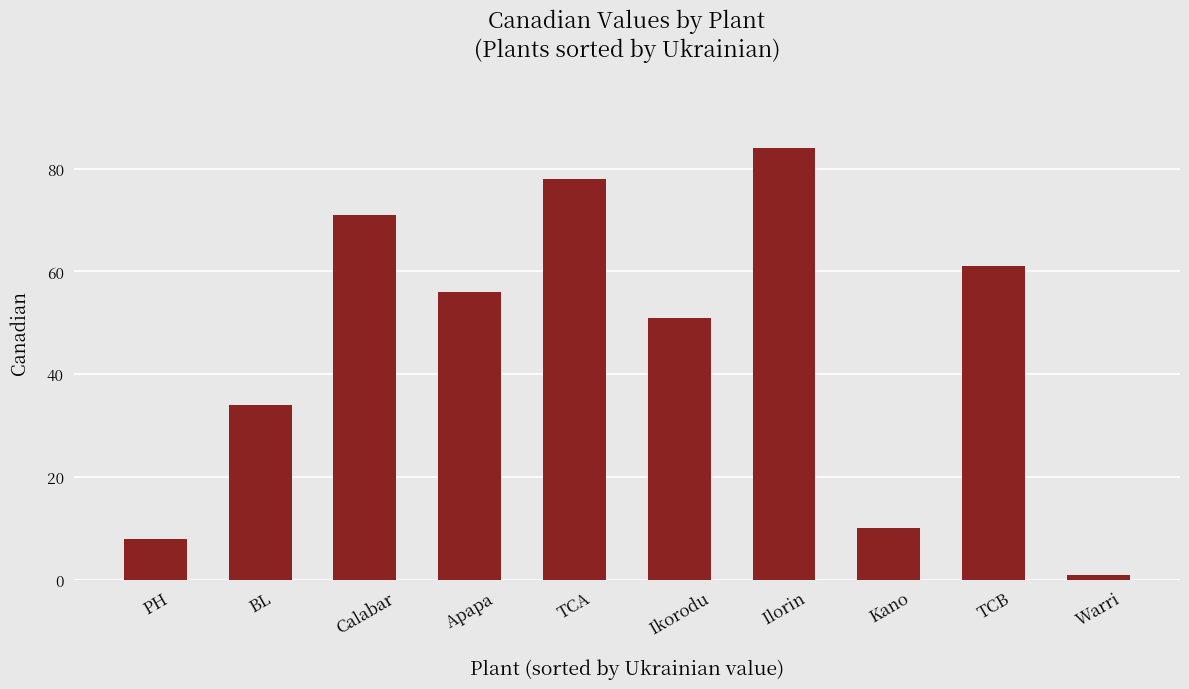

Reading left to right, transcribe all the data shown in this chart.

8	34	71	56	78	51	84	10	61	1